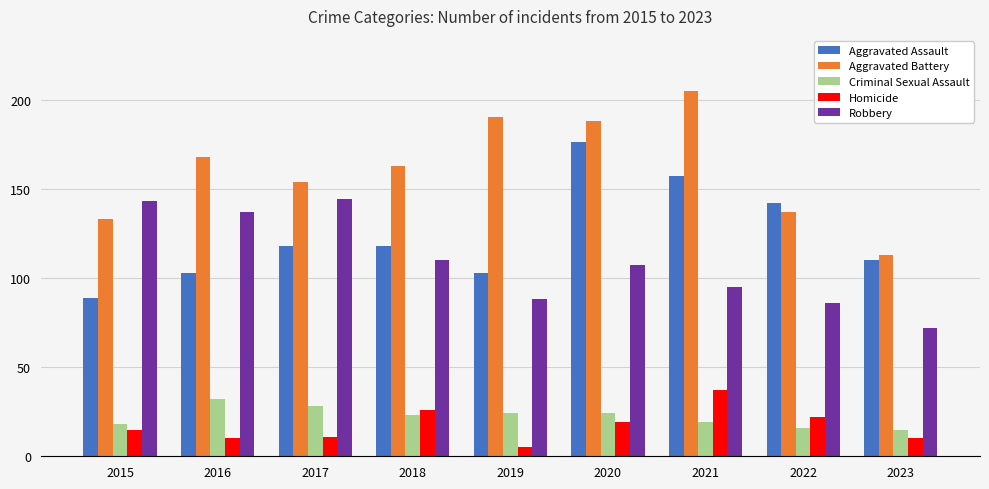

The Robbery series shows 95 at 2021. True or false?

True